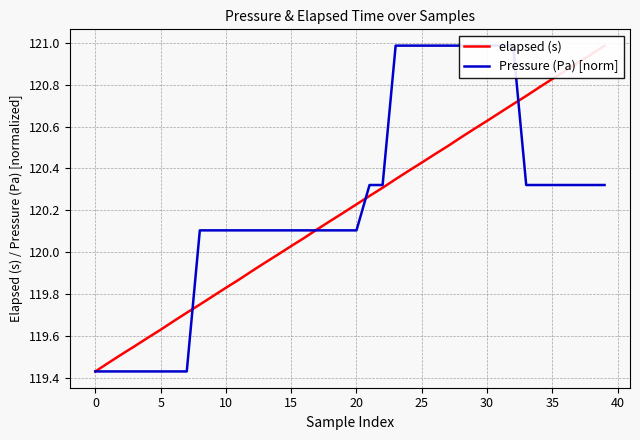

Between 15 and 33, which series saw the biggest shift?

elapsed (s)